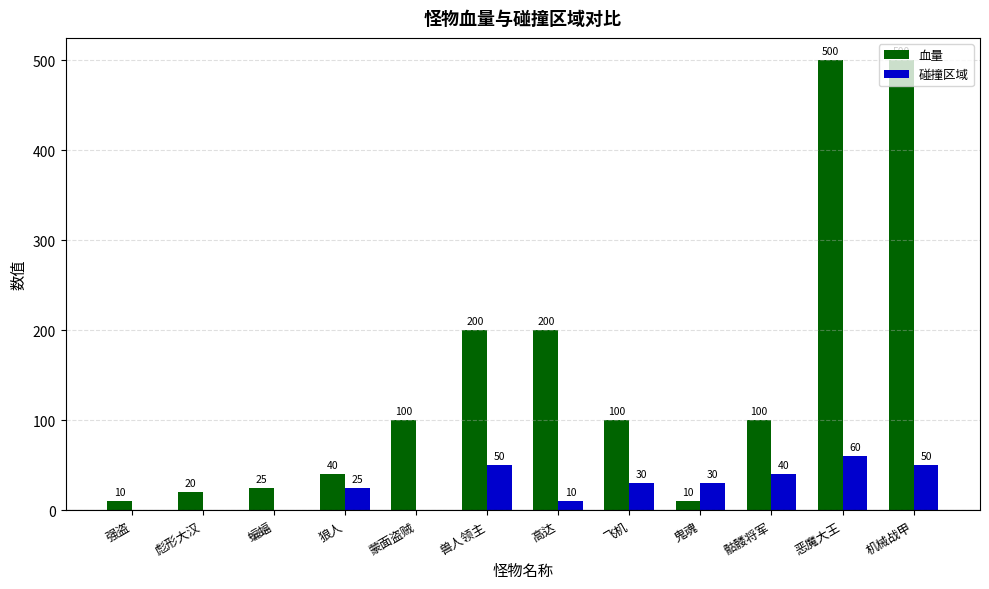

Between 蝙蝠 and 恶魔大王, which series saw the biggest shift?

血量